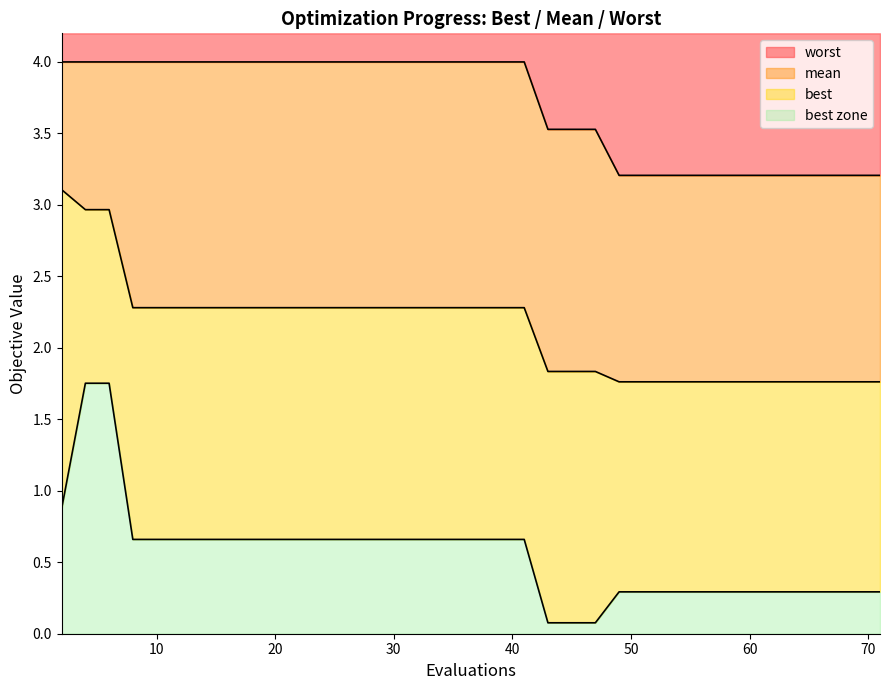

What is the value of the best point at the 9th from the left?

0.7